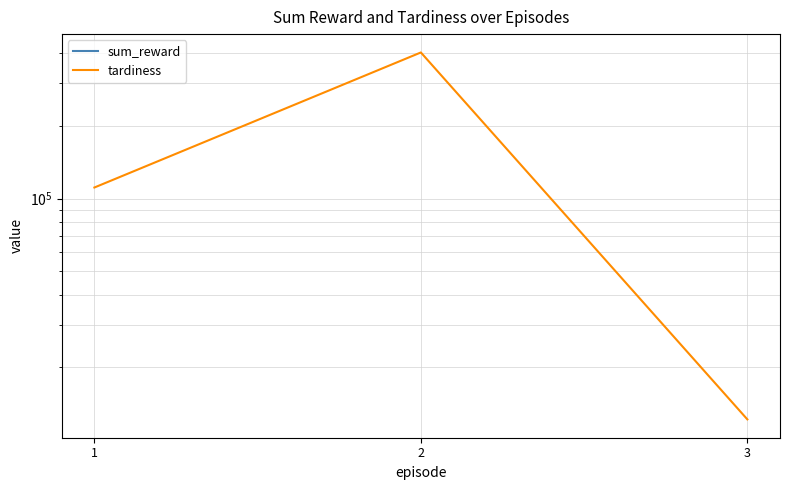

Which series changed the most between 1 and 2?

tardiness